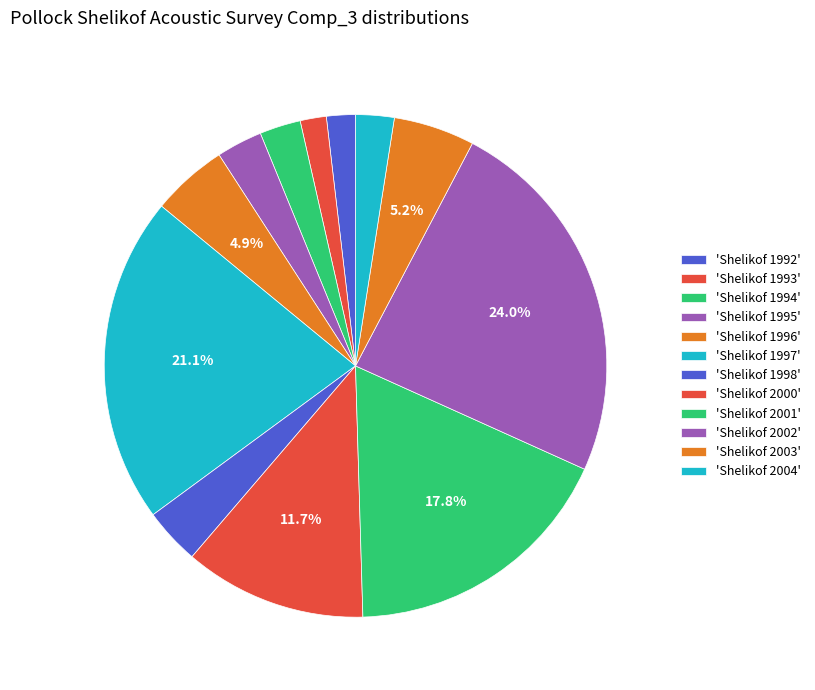

How many segments does this pie chart have?

12